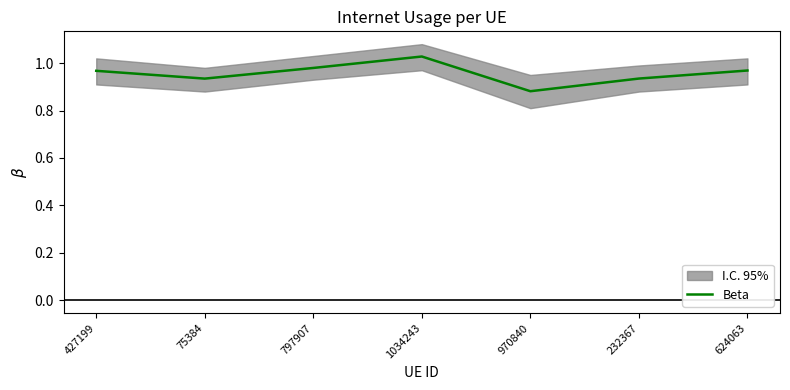

True or false: the data shows 0.9 at 232367.

True